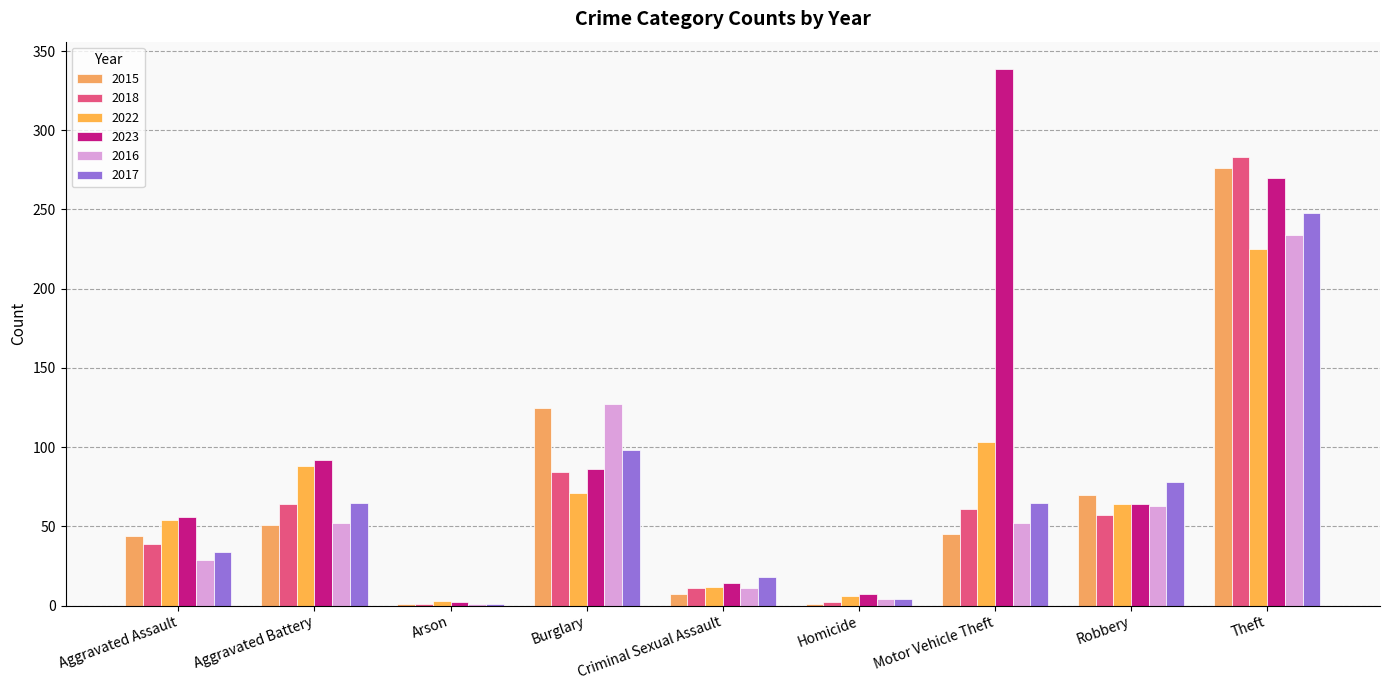

Which series has the widest spread of values?

2023